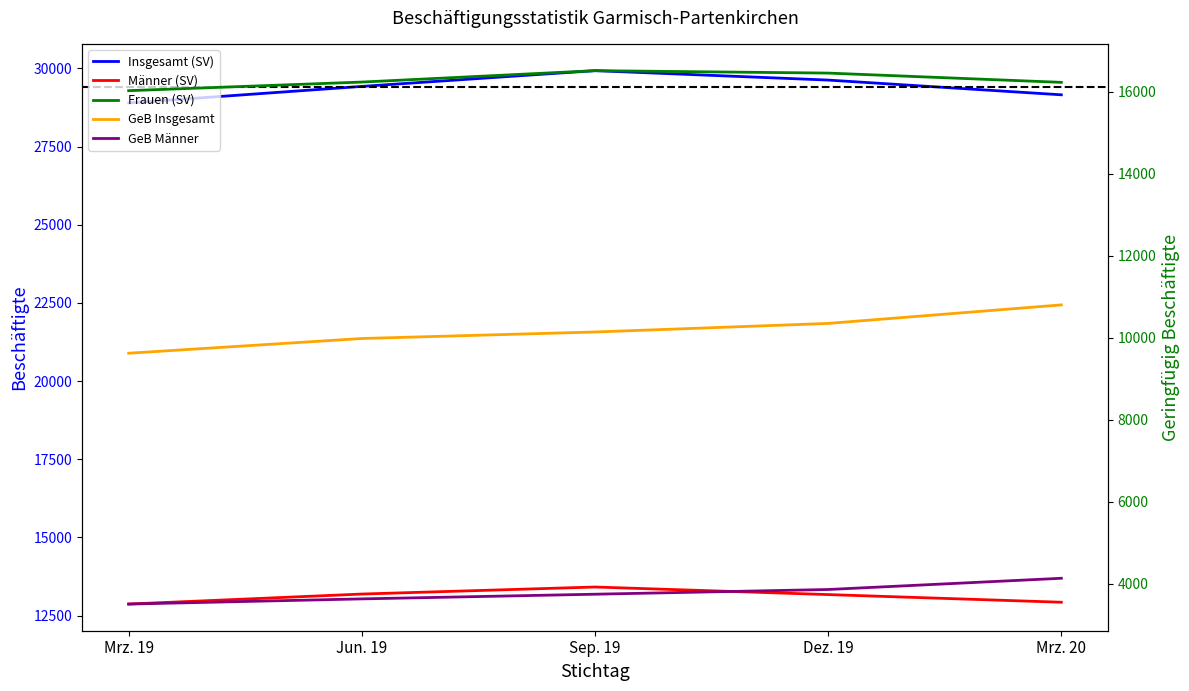

Does the chart have visible grid lines?

No